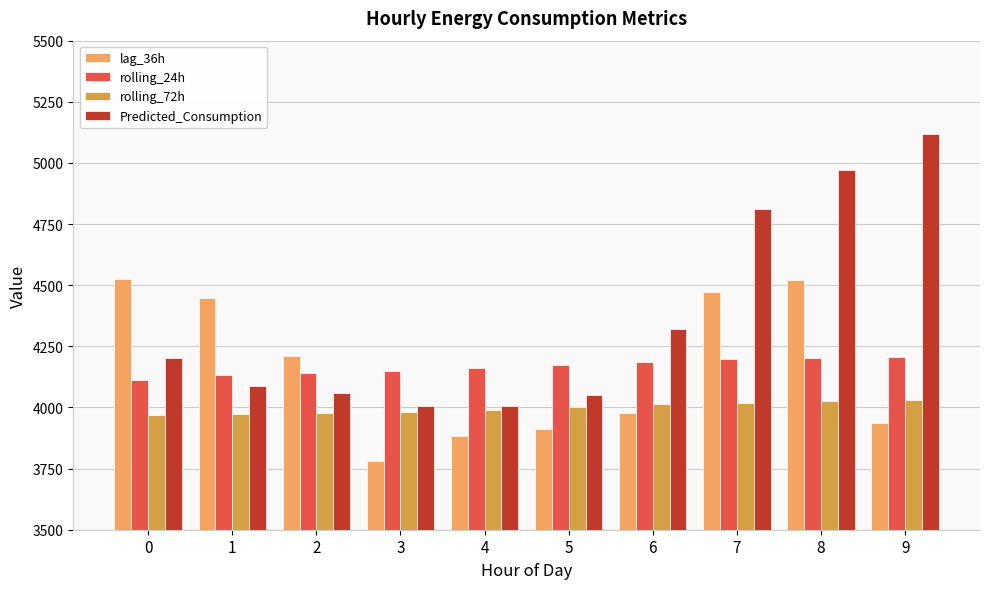

Between 1 and 4, which series saw the biggest shift?

lag_36h